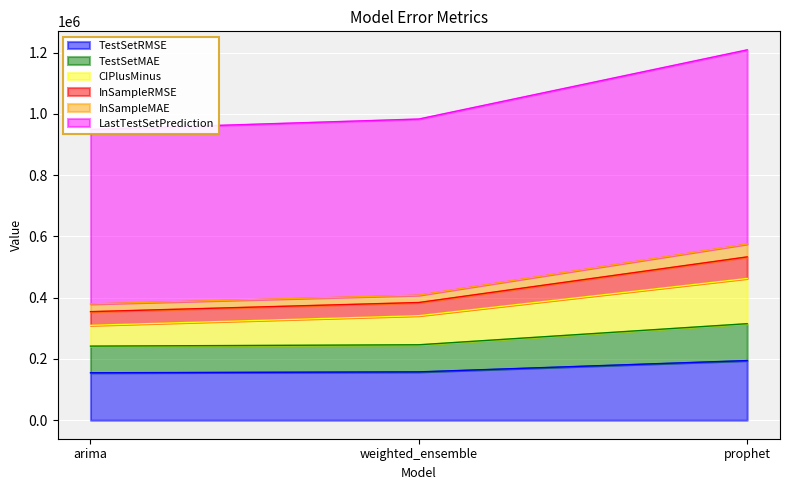

What is the maximum value for TestSetRMSE?

194692.5